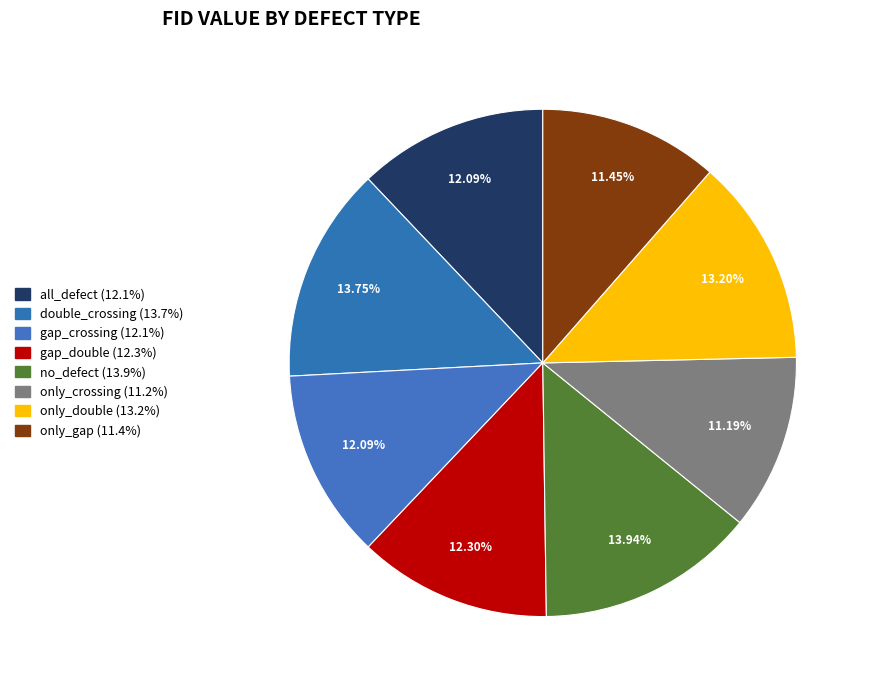

Does gap_crossing represent more than half of the total?

No